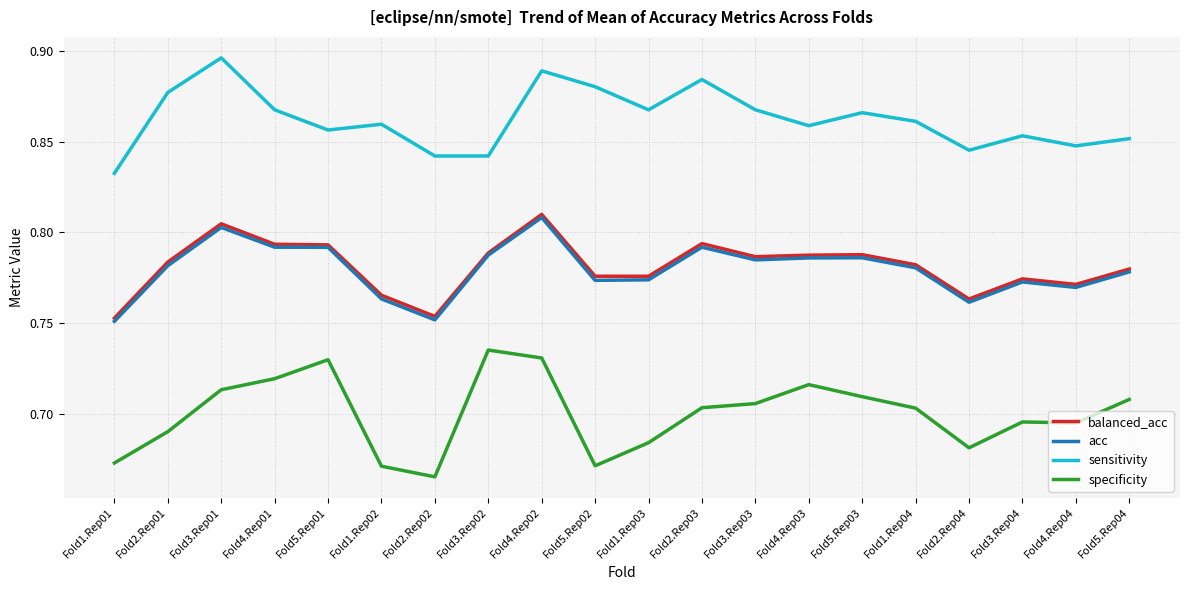

Which series has the widest spread of values?

specificity